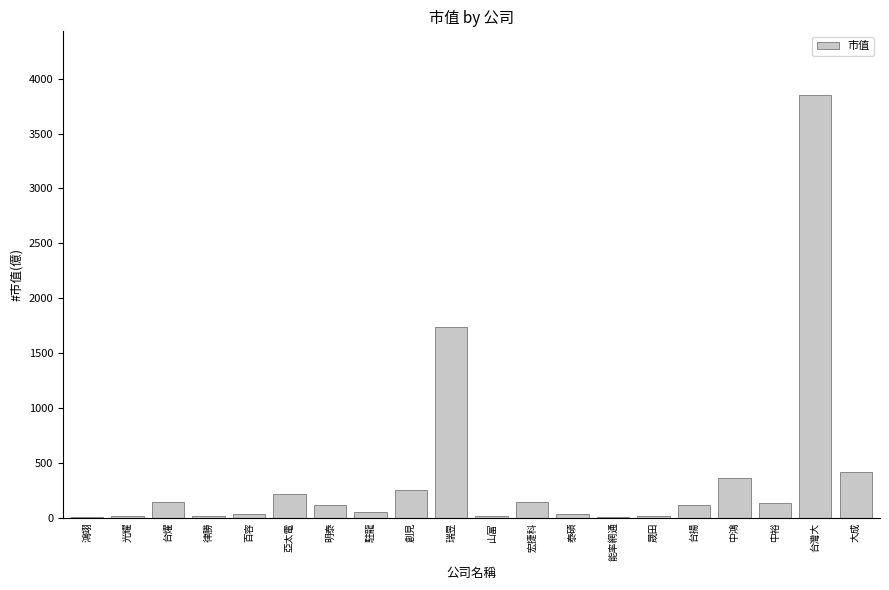

True or false: the data shows 16.9 at 光耀.

True